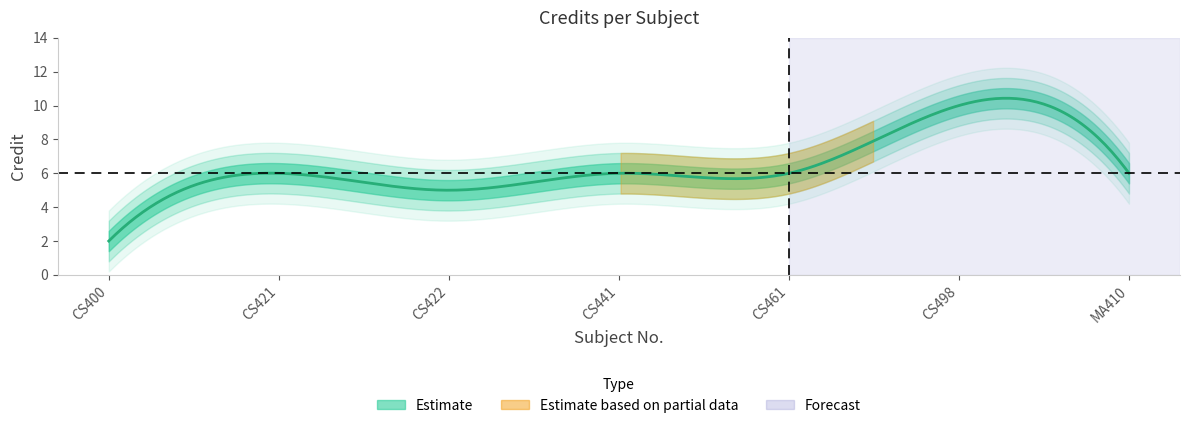

List the labels in order of value, smallest first.

CS400, CS422, CS421, CS441, CS461, MA410, CS498